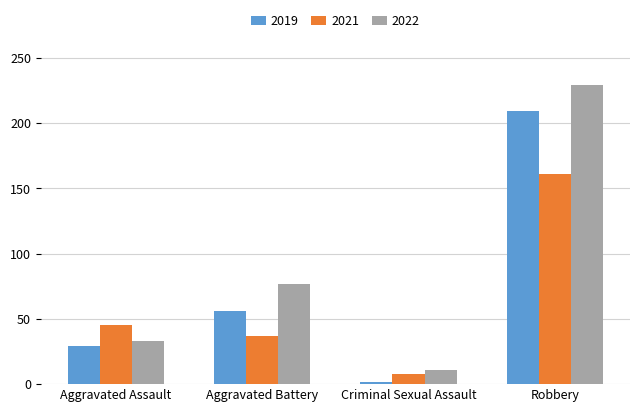

What is the minimum value for 2022?

11